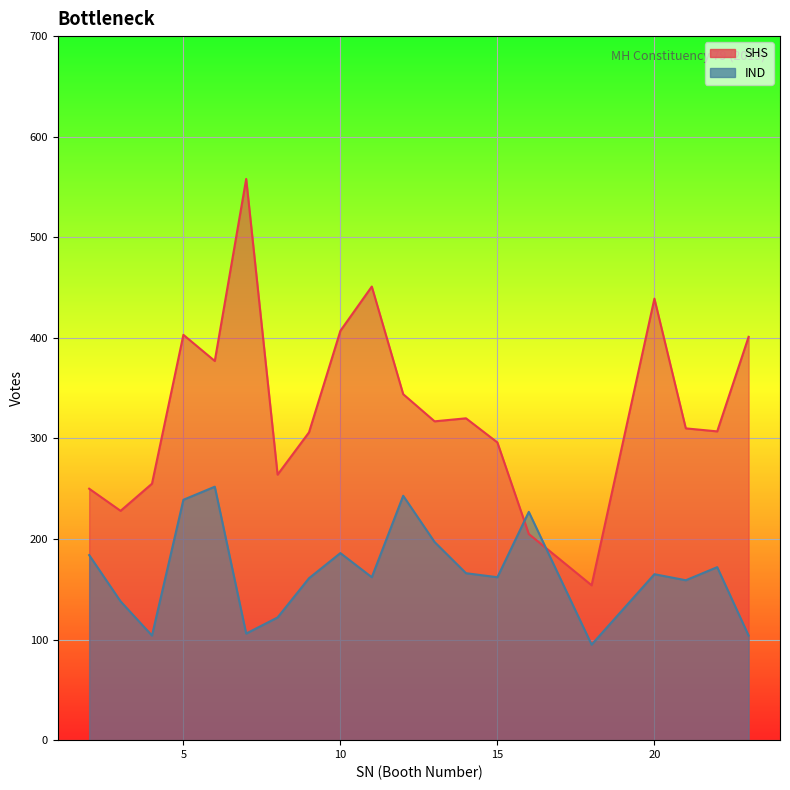

What are all the series names shown in the legend?

SHS, IND